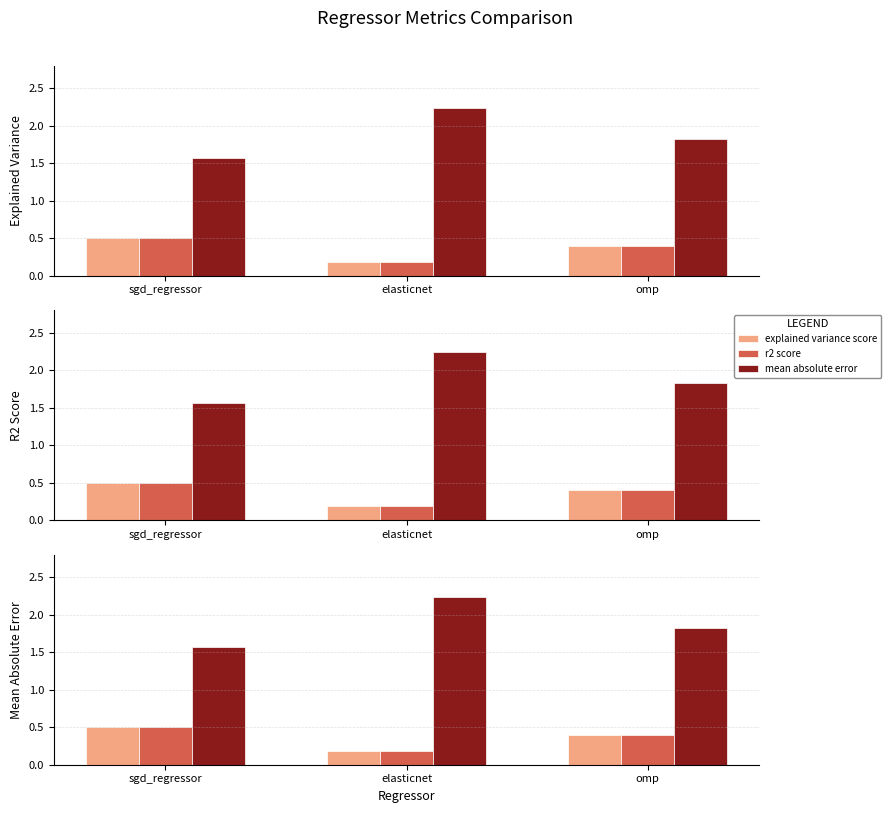

The explained variance score series shows 0.3 at elasticnet. True or false?

False